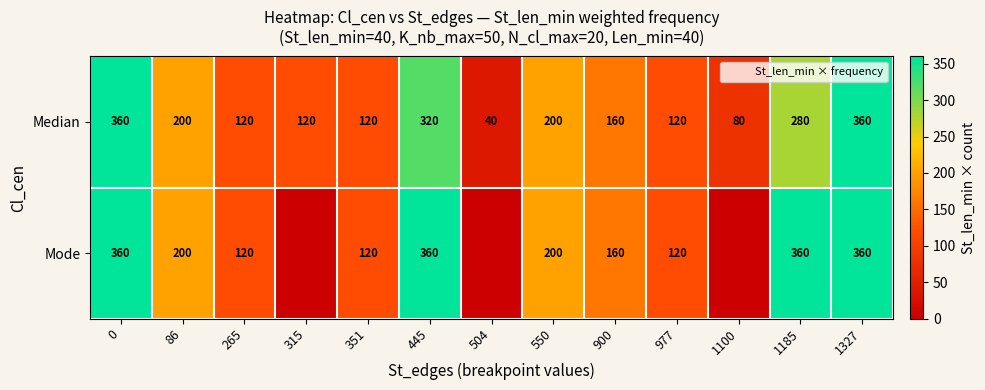

What is the total value across all series at 1100?

80